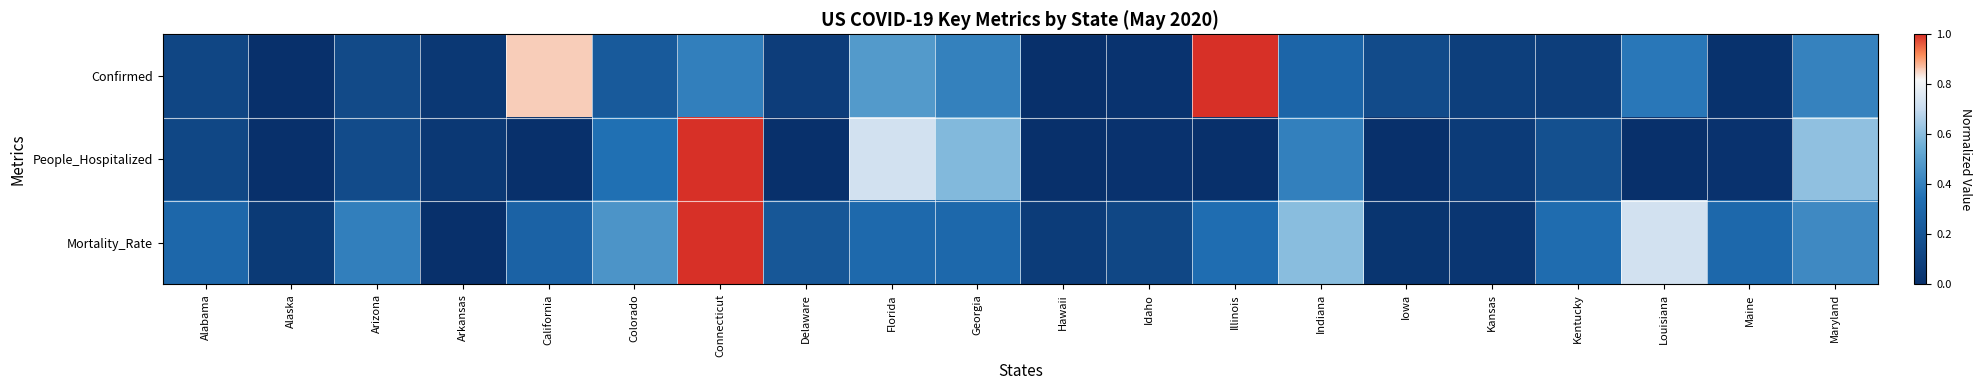

What is the maximum value shown in the chart?

1.0